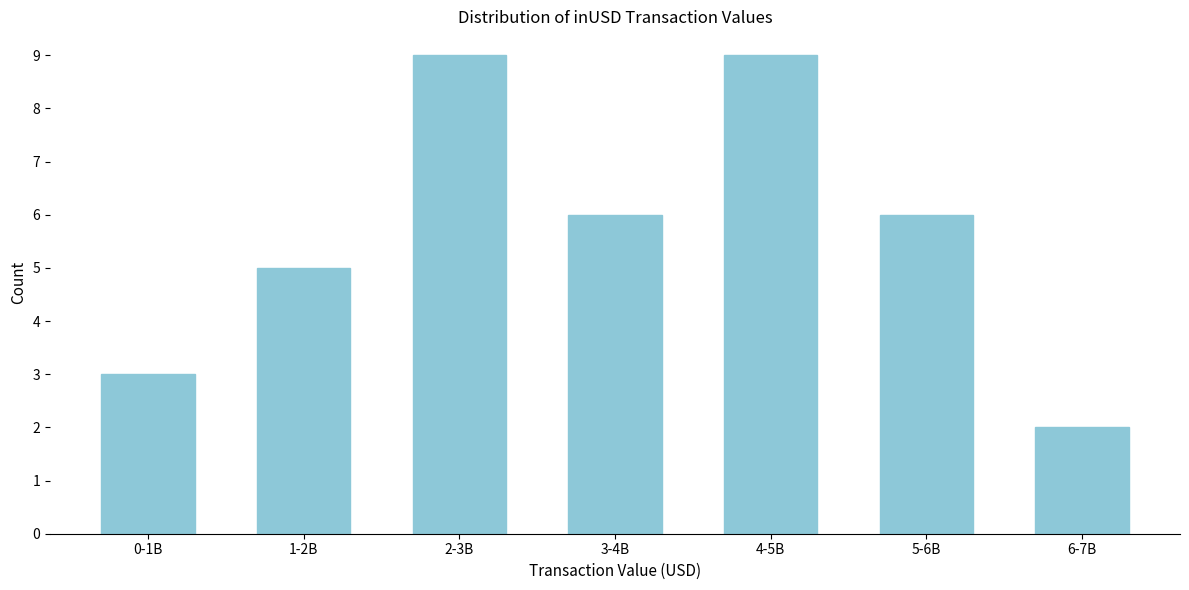

Reading left to right, transcribe all the data shown in this chart.

3	5	9	6	9	6	2